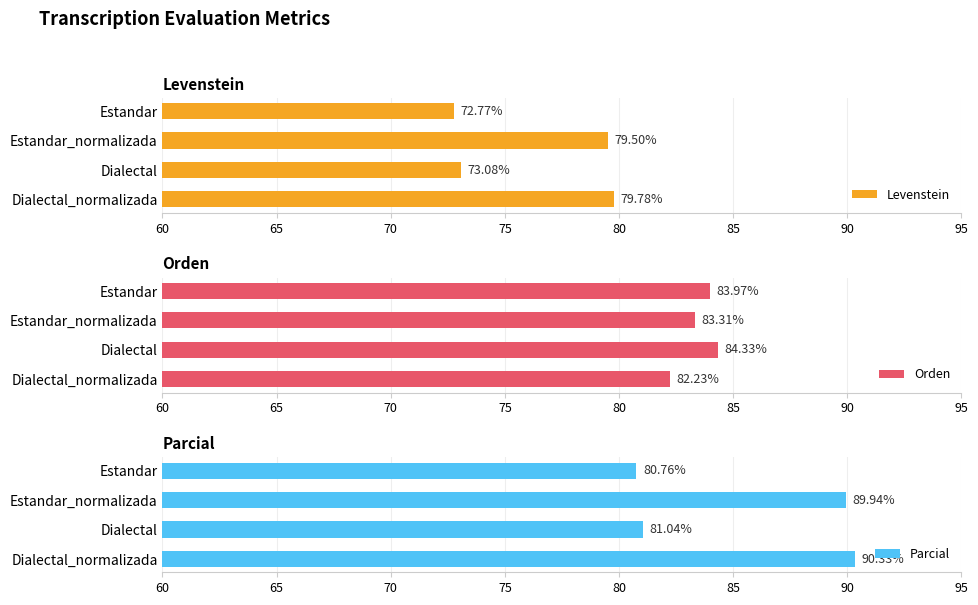

What is the minimum value shown in the chart?

72.8